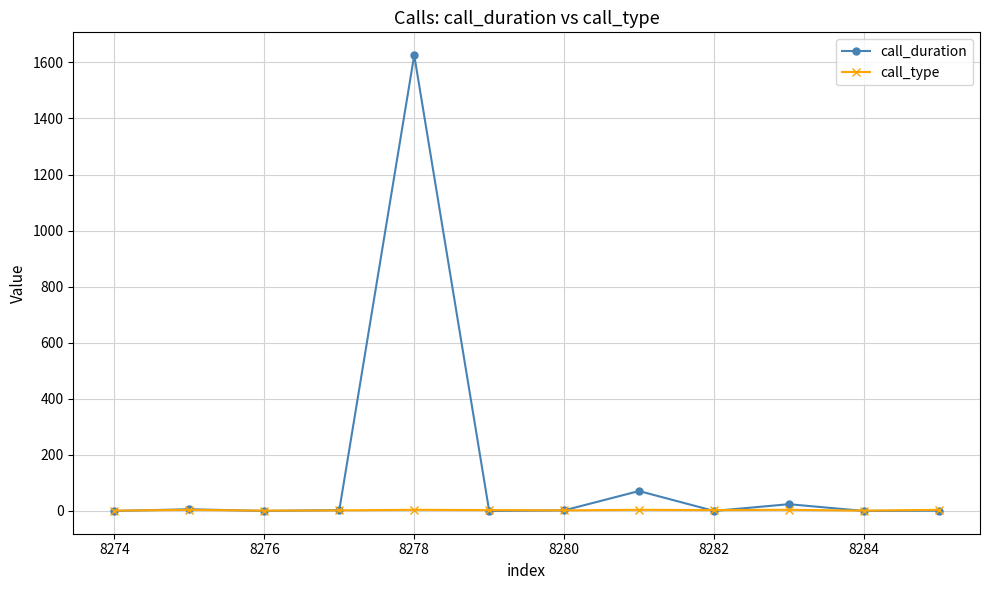

Rank the series by their average value, from lowest to highest.

call_type, call_duration